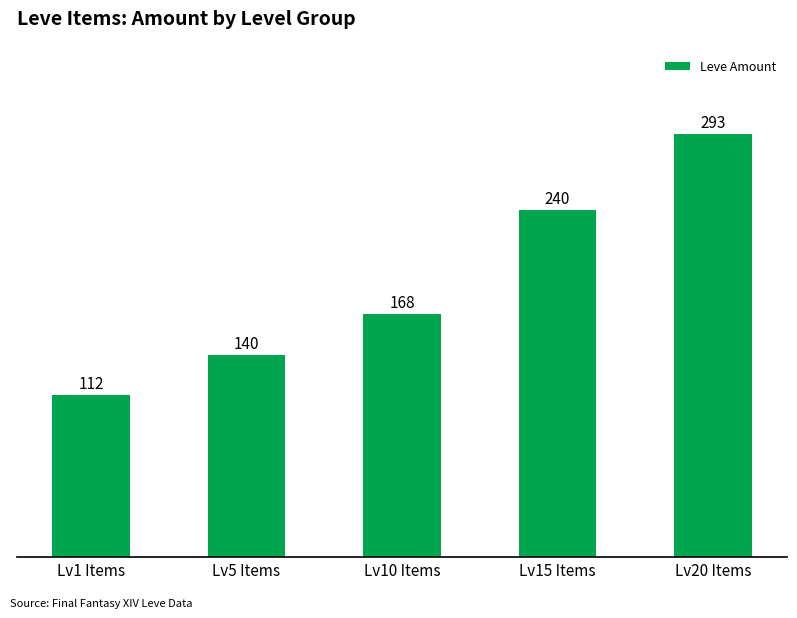

What is the minimum value shown in the chart?

112